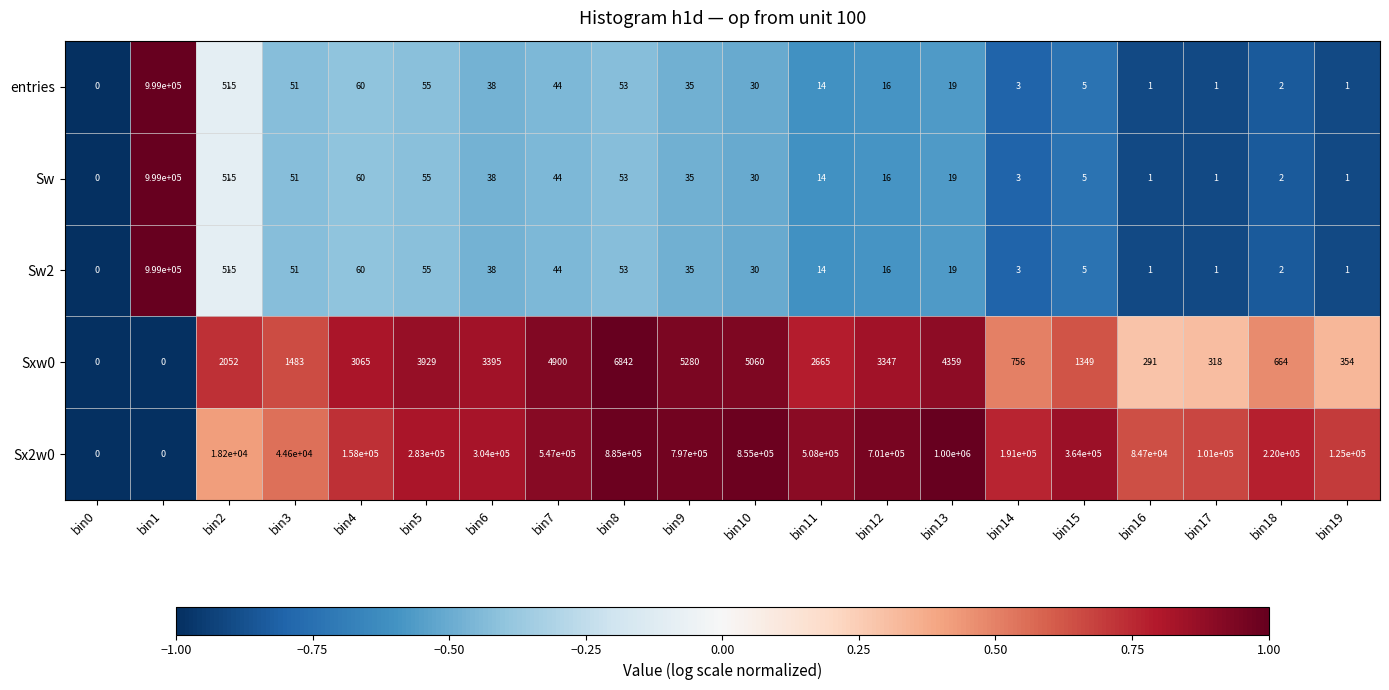

The Sw2 series shows 5 at bin15. True or false?

True